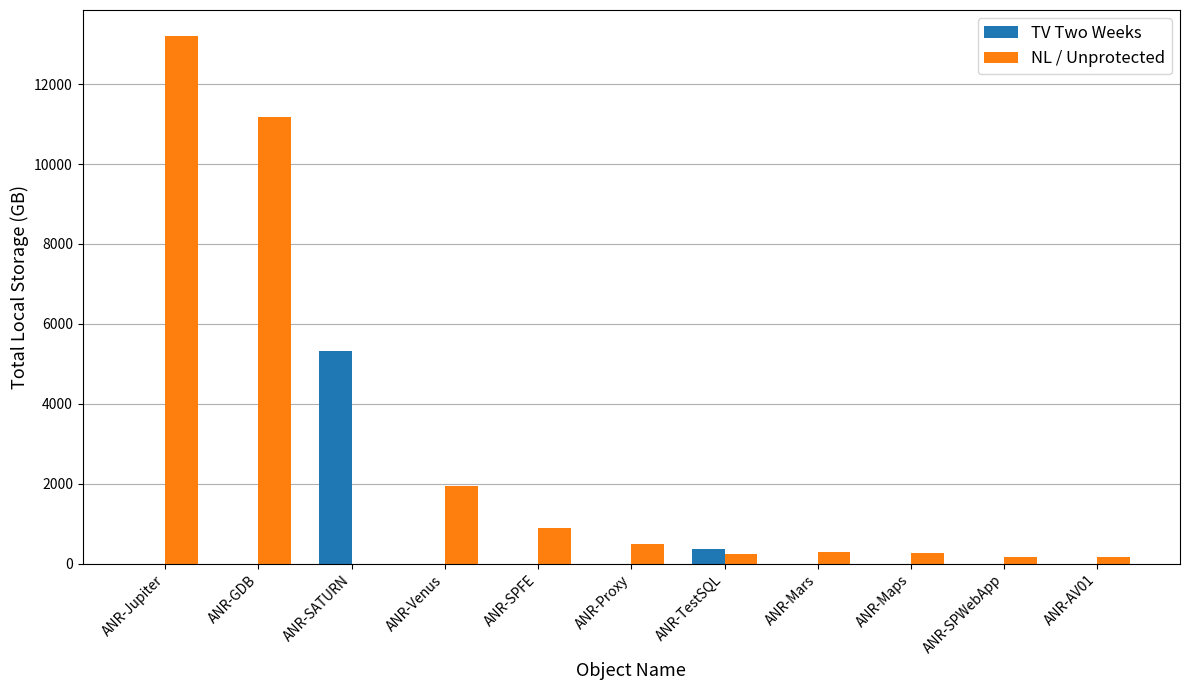

What is the sum of all NL / Unprotected values?

28835.6